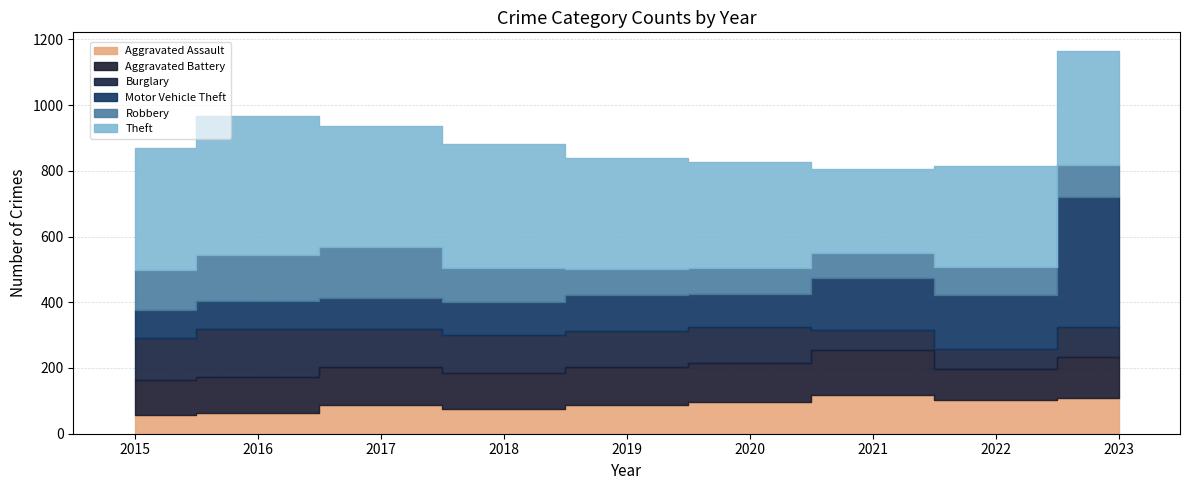

What value does the Theft series have at 2022, to the nearest 10?

310